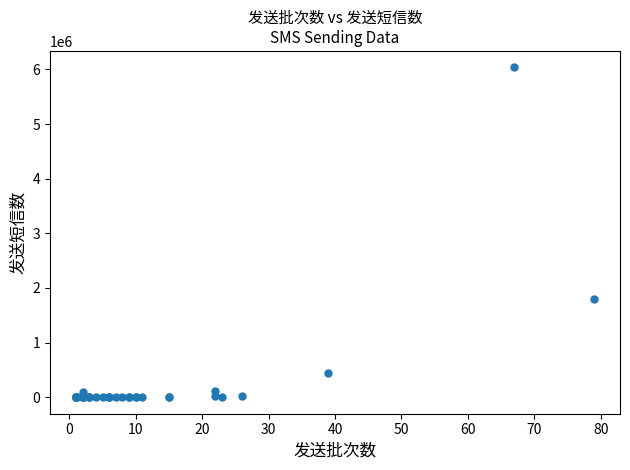

What Y value in the scatter plot is closest to 3018379?

1799160